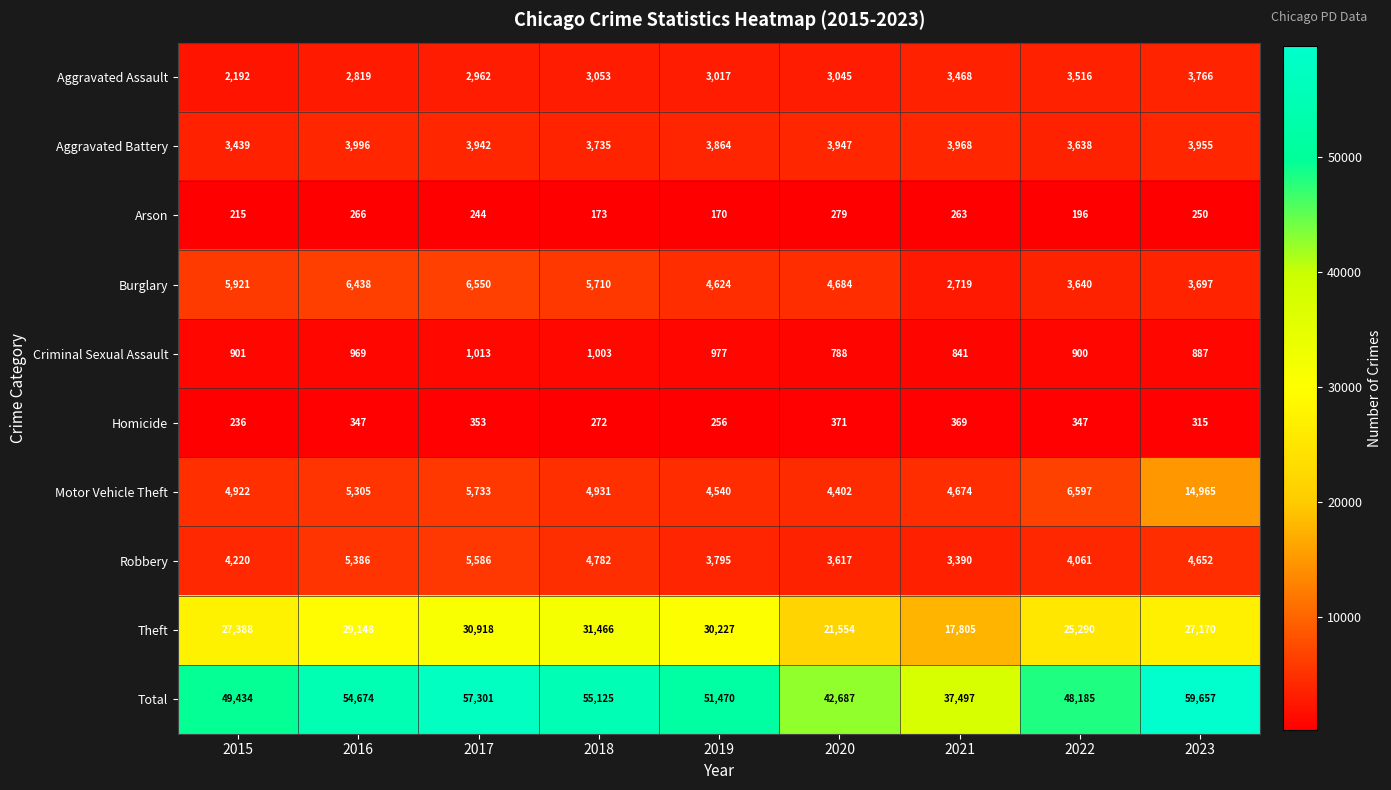

How many series are shown in this chart?

10